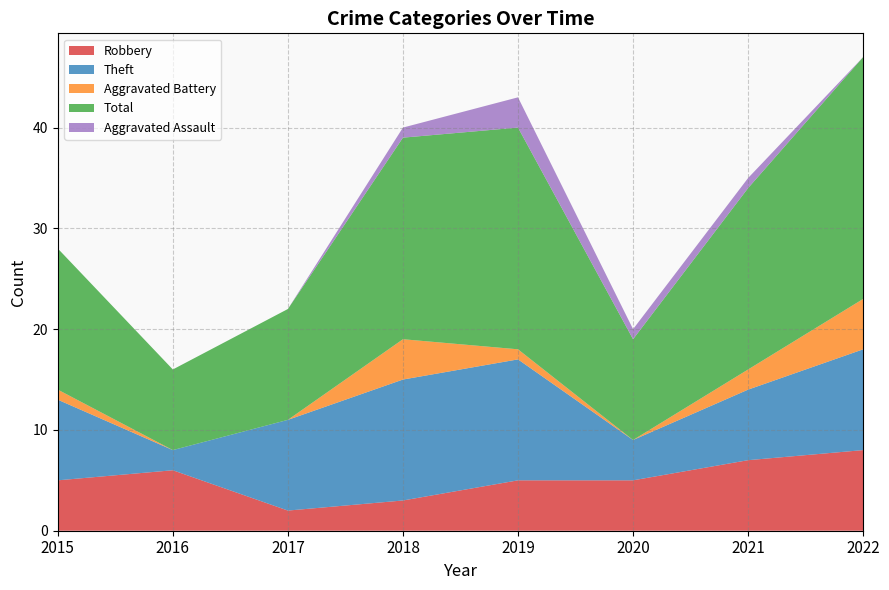

Reading left to right, extract all data points from this chart.

Robbery: 5	6	2	3	5	5	7	8
Theft: 8	2	9	12	12	4	7	10
Aggravated Battery: 1	0	0	4	1	0	2	5
Total: 14	8	11	20	22	10	18	24
Aggravated Assault: 0	0	0	1	3	1	1	0